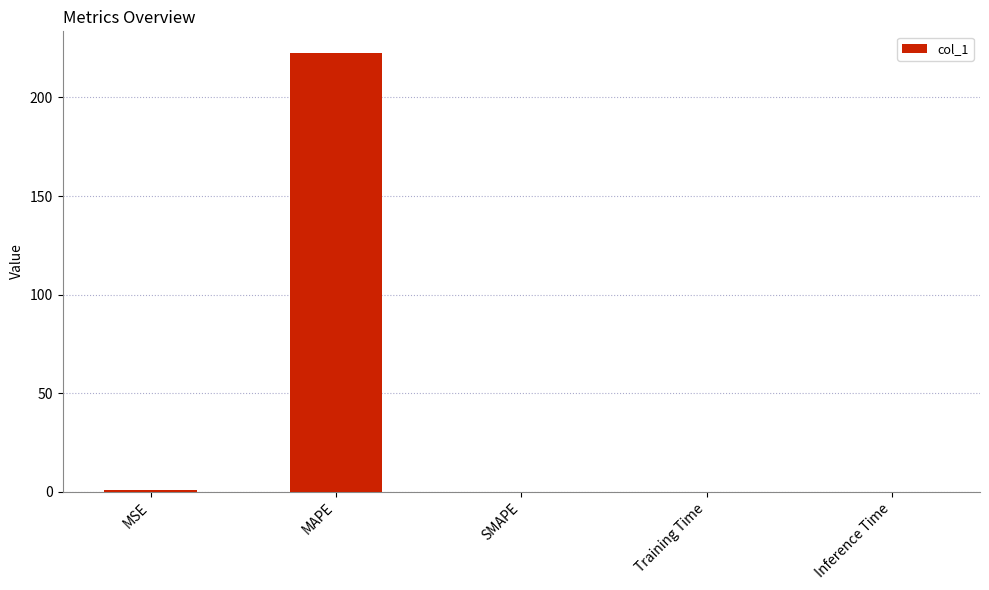

What is the sum of all values?

223.2